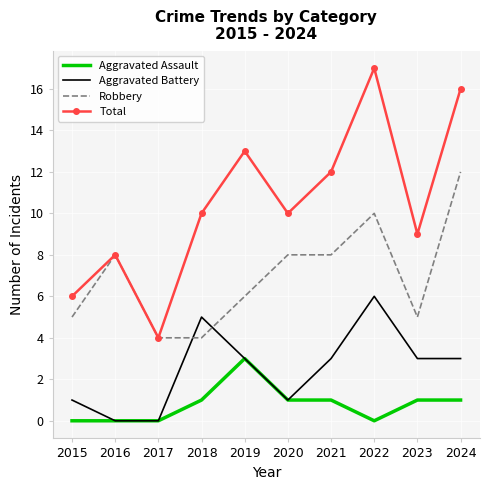

What is the average value of the Aggravated Assault series?

1